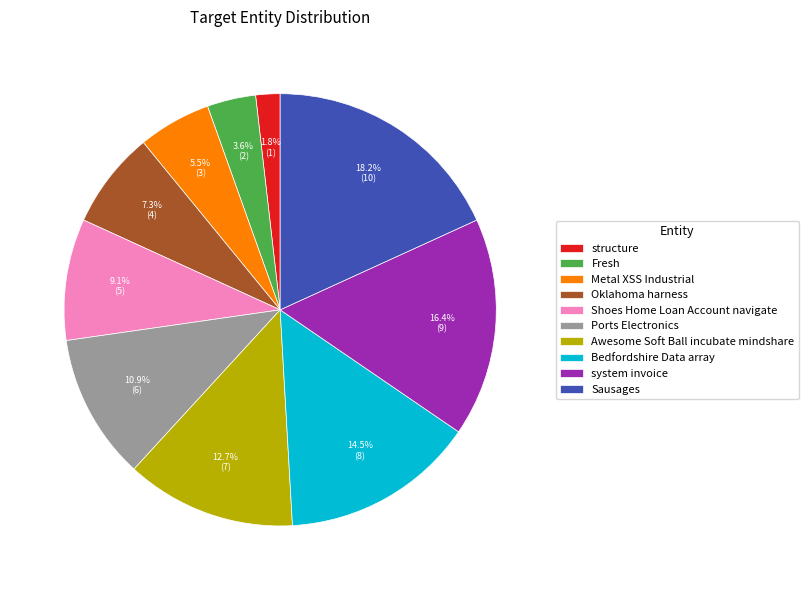

How many slices are in this pie chart?

10